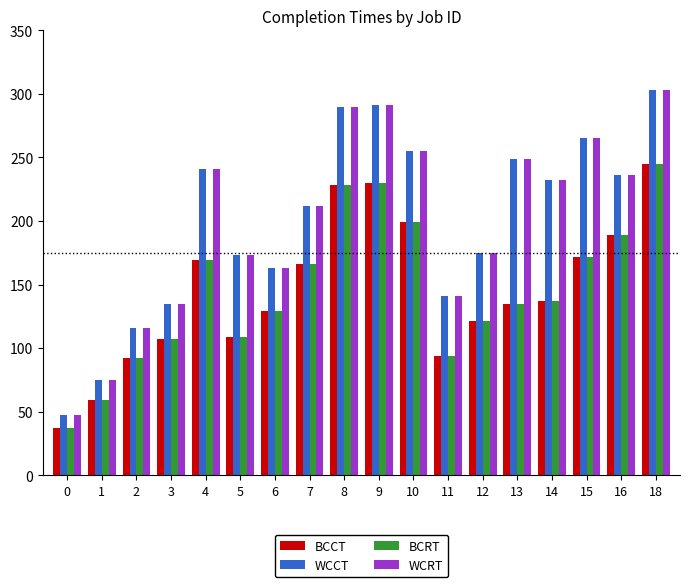

How many groups of bars are there?

18